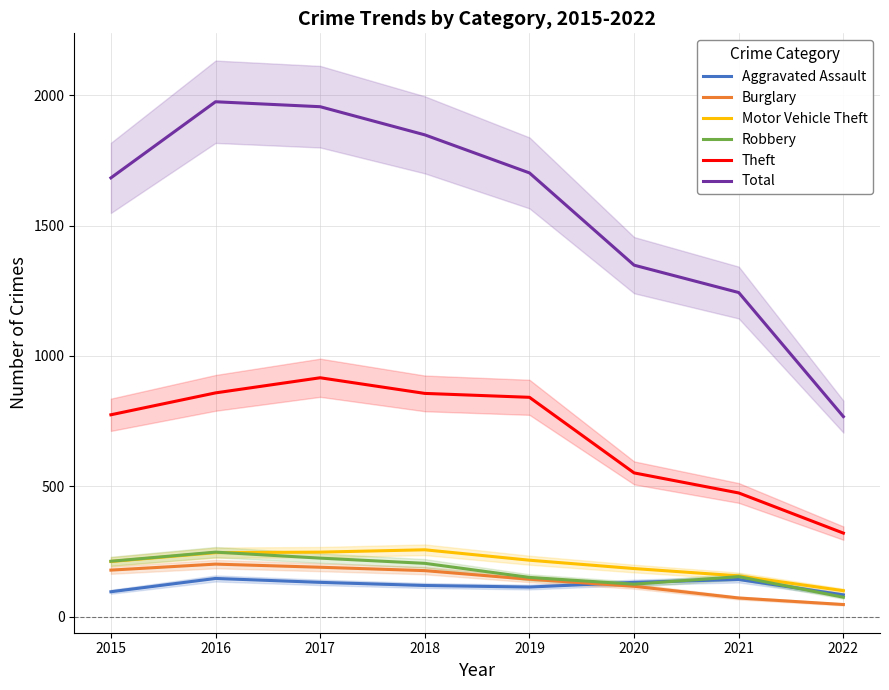

True or false: Theft and Robbery cross at least once.

False